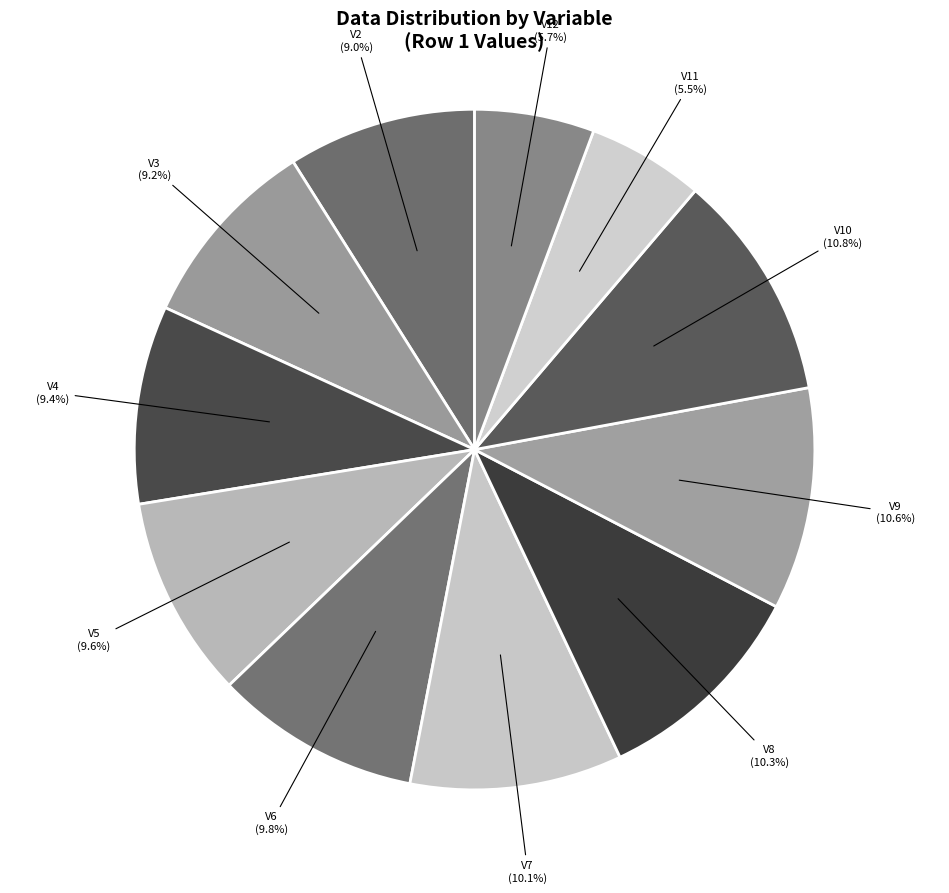

Between V10 and V11, which is larger?

V10